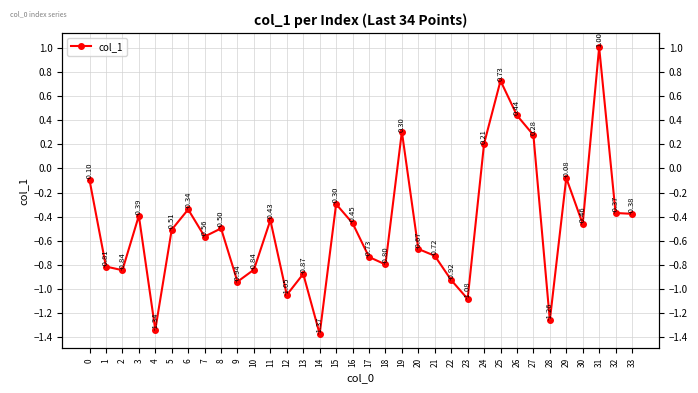

At which category does the chart reach its peak across all series?

31